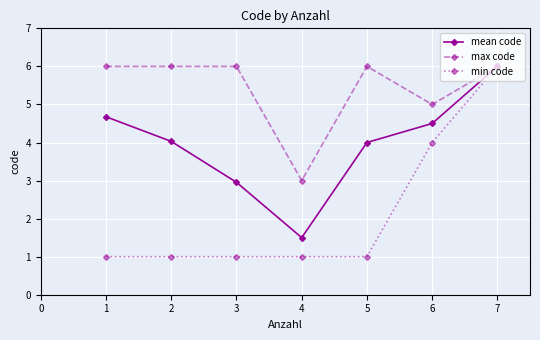

Rank the series by their average value, from lowest to highest.

min code, mean code, max code